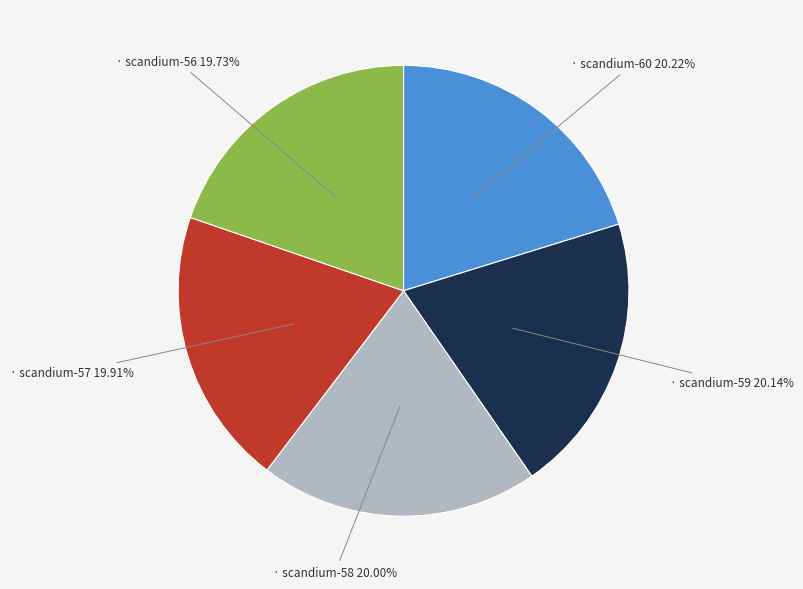

Is there a majority slice in this chart?

No